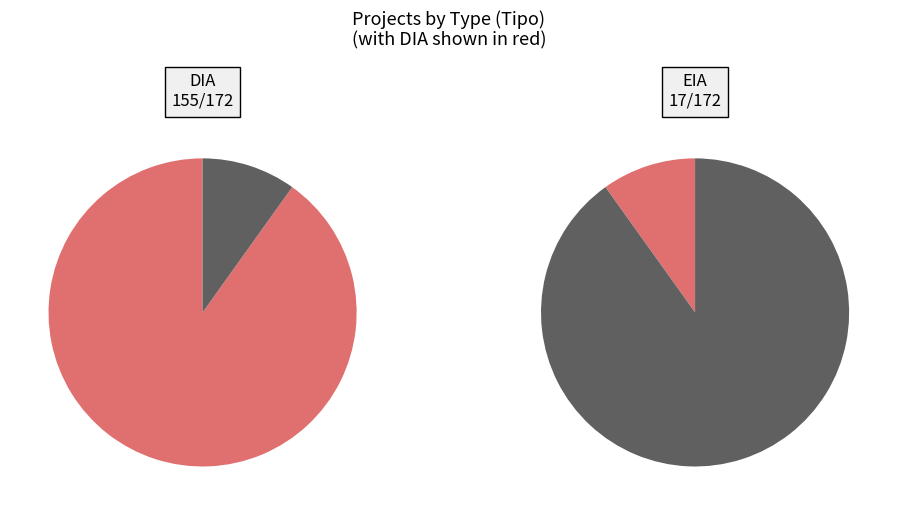

Rank the categories by value from lowest to highest.

EIA, DIA